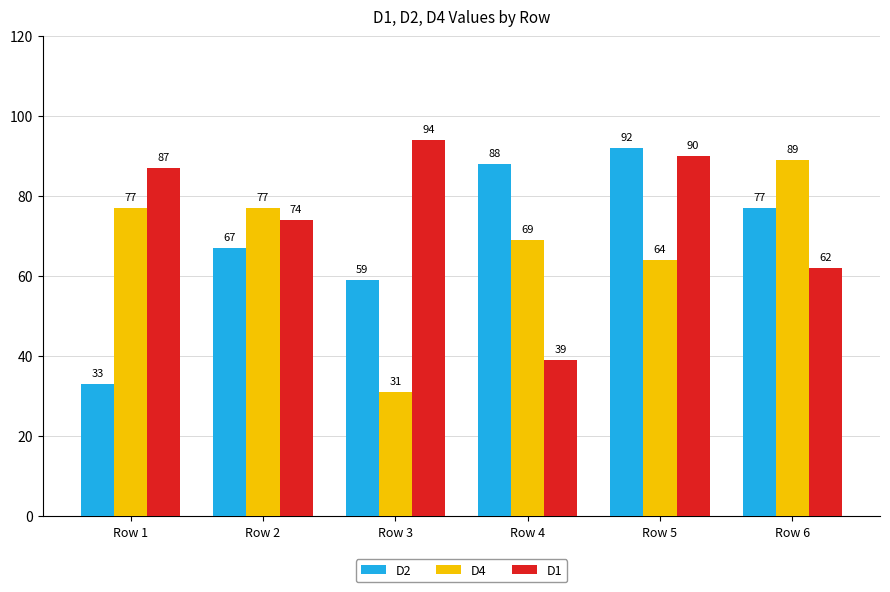

Which category has the lowest value across all series?

Row 3